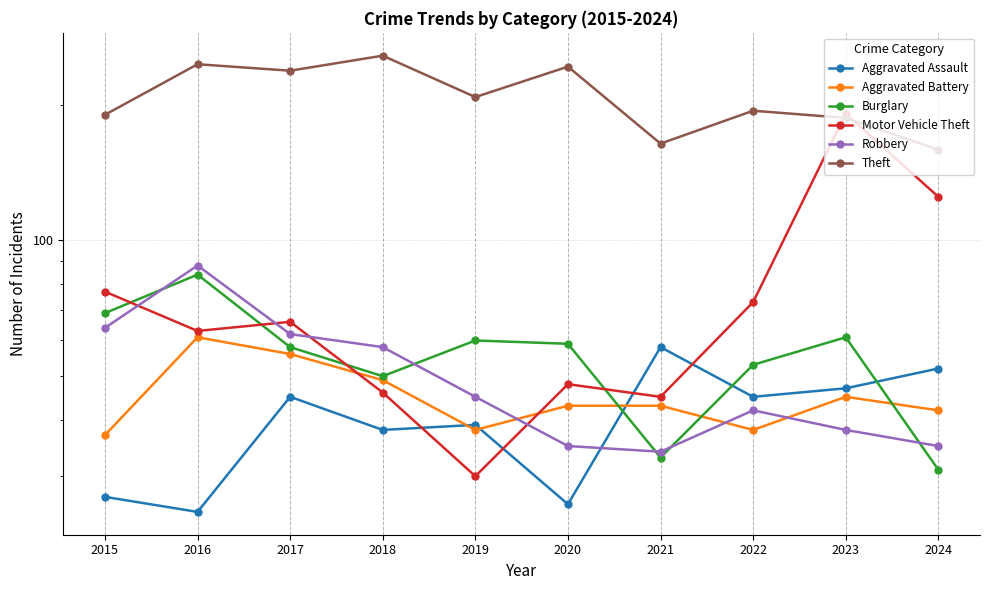

True or false: Aggravated Battery has a value of 81 at 2017.

False